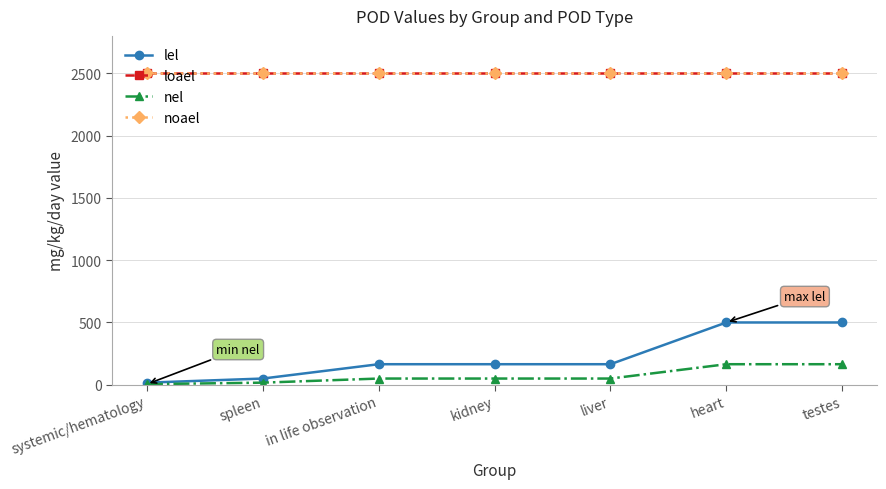

At which category is the sum across all series the highest?

heart